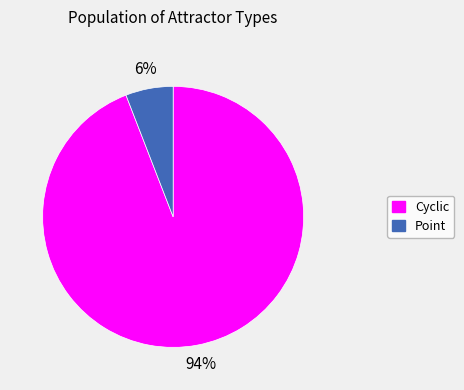

Which category has the biggest portion of the pie?

Cyclic